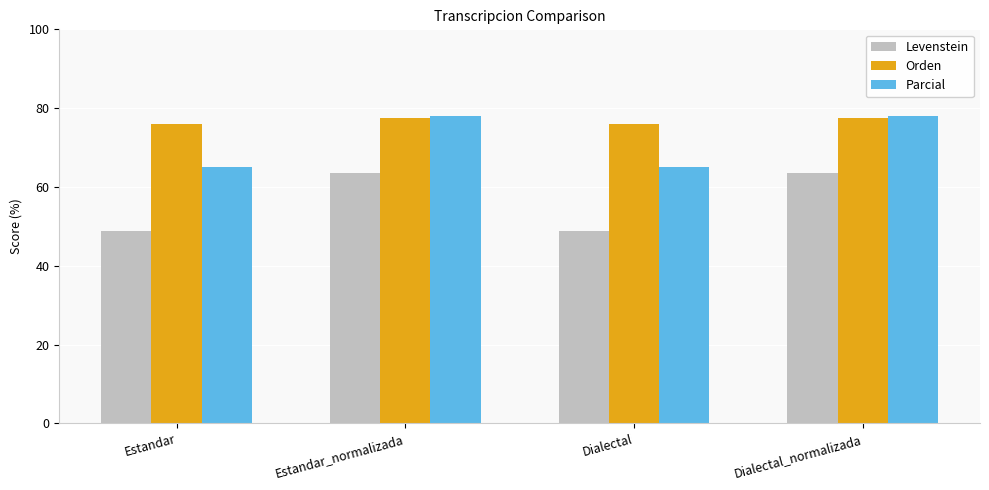

Which series has the largest range (max minus min)?

Levenstein